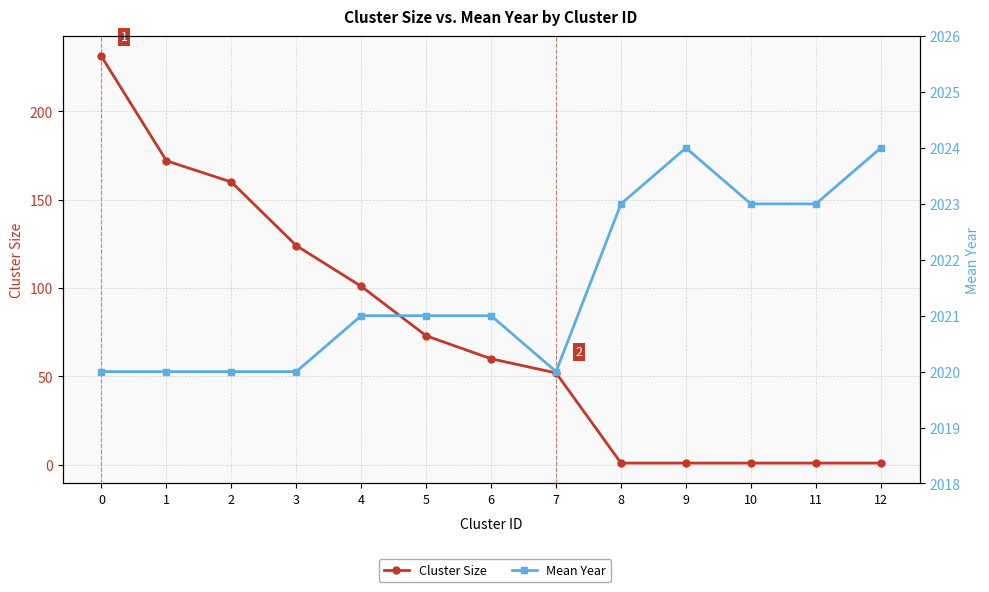

Rank the series by their maximum value, from lowest to highest.

Cluster Size, Mean Year